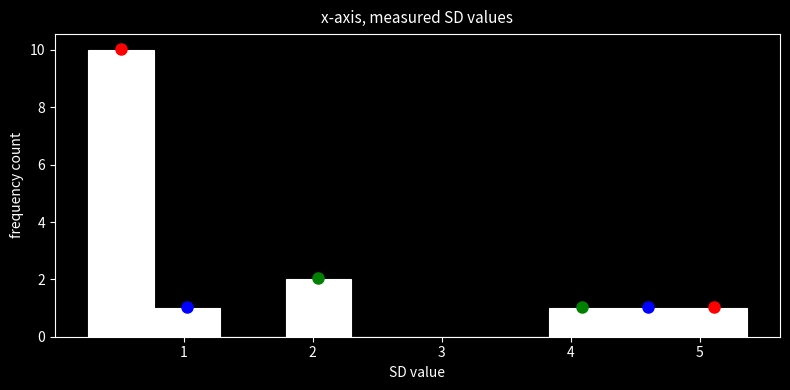

How tall is the bar that spans 4.3 to 4.9 on the x-axis? Neither the bar edges nor the heights are printed on the chart, so give them approximately, as read against the axes.

1